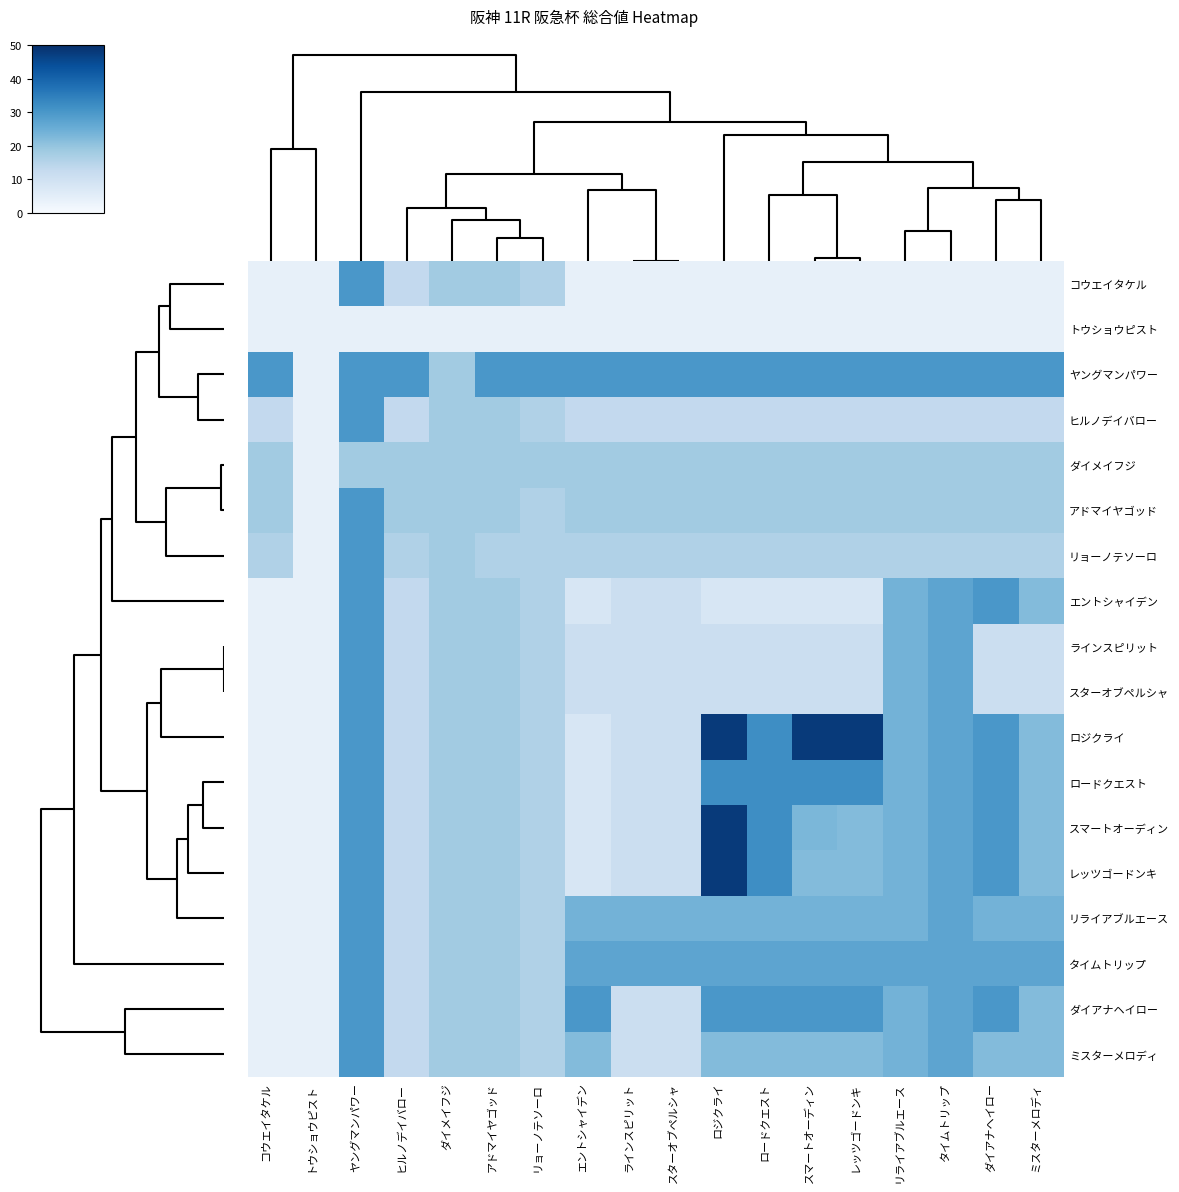

What is the smallest value displayed?

4